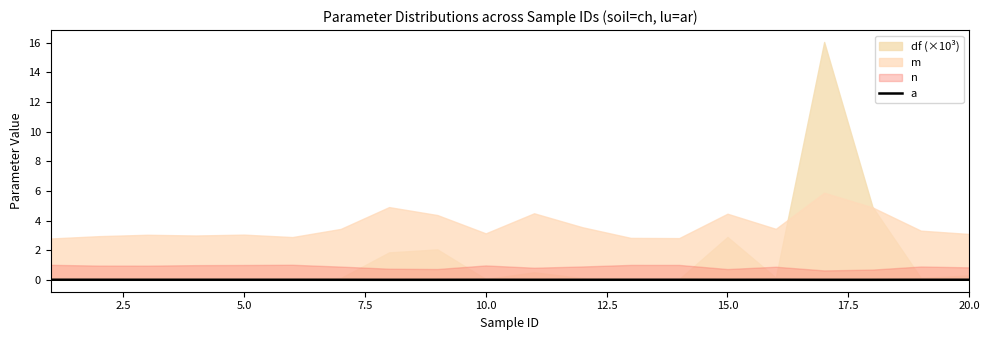

How many lines are shown in the chart?

1